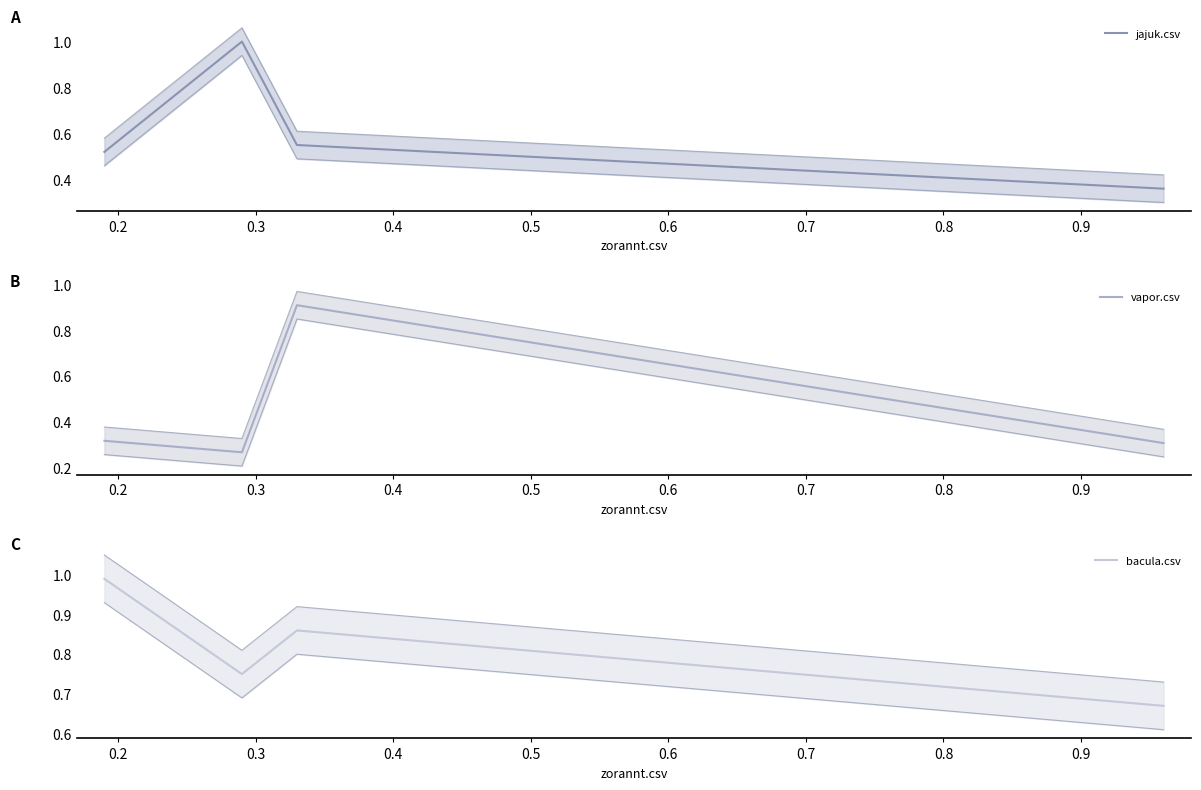

What is the highest value of the jajuk.csv series?

1.0